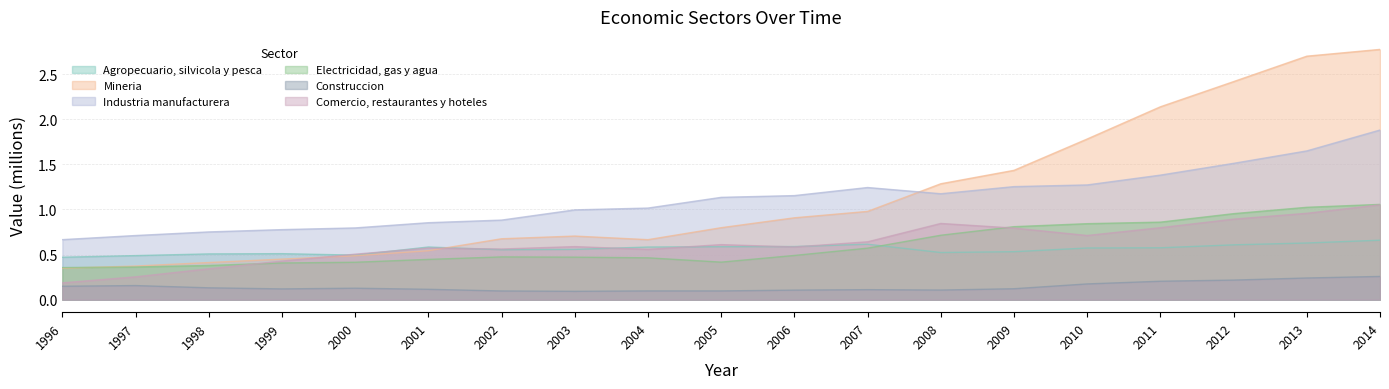

What value does the Agropecuario, silvicola y pesca series have at 2014?

0.7